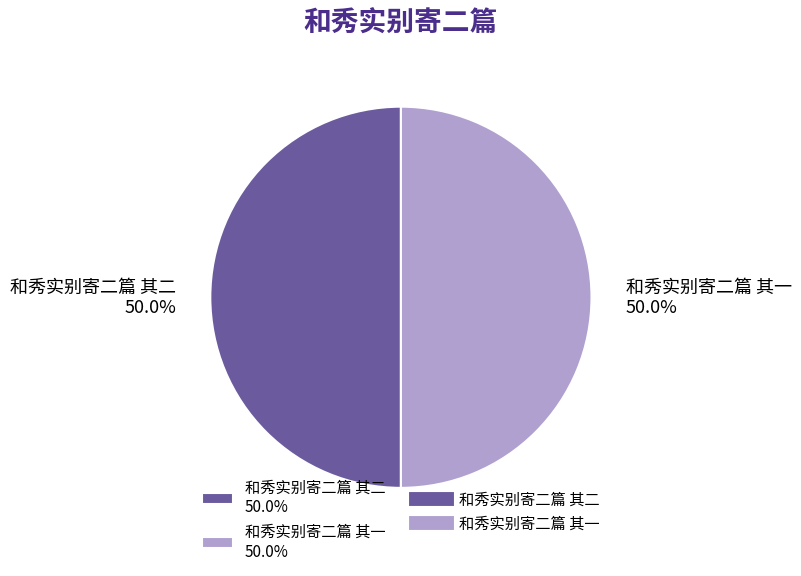

What is the ratio of the value at 和秀实别寄二篇 其二 50.0% to the value at 和秀实别寄二篇 其一 50.0%?

1.0